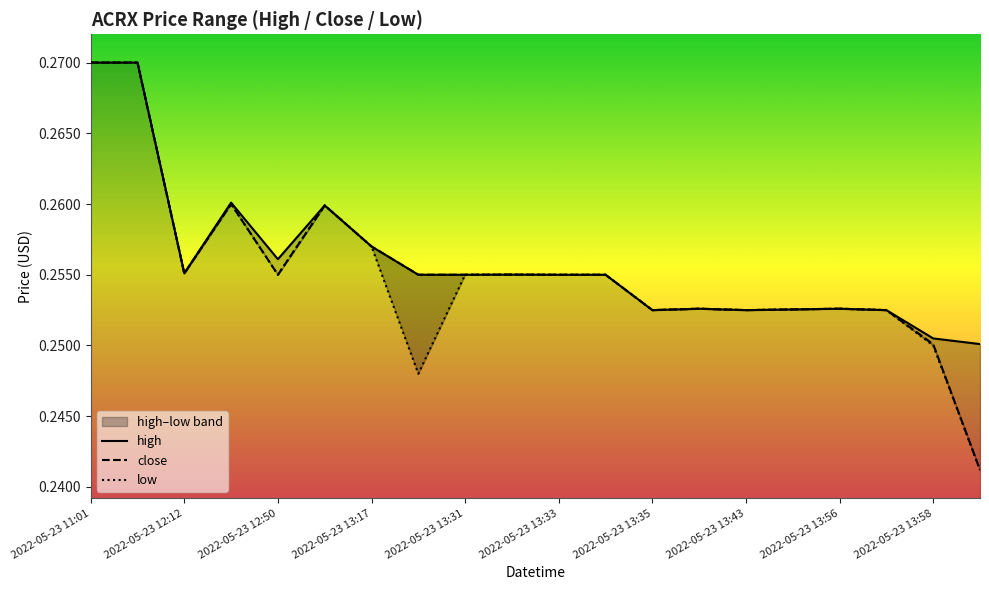

How many close values are between 0 and 1?

20